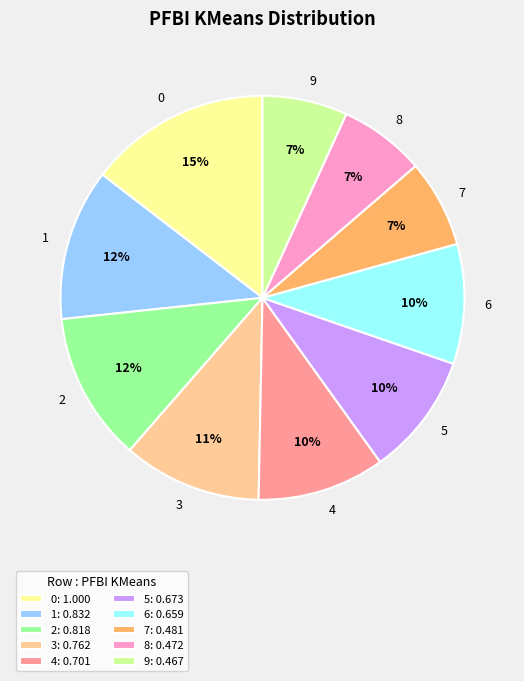

To the nearest percent, what percentage of the pie is 6?

10%